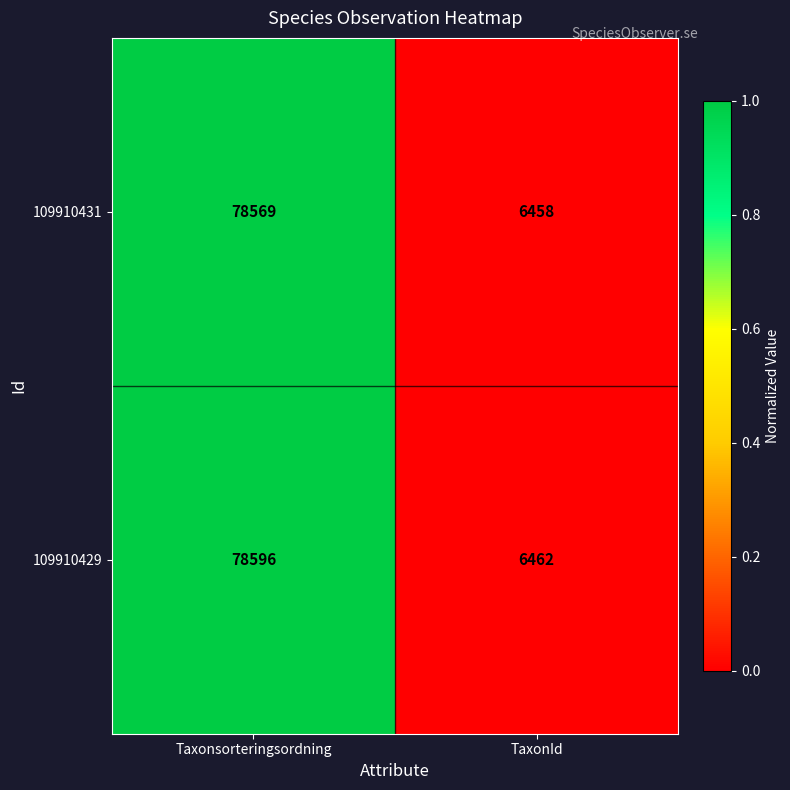

Rank the series by their maximum value, from highest to lowest.

109910429, 109910431